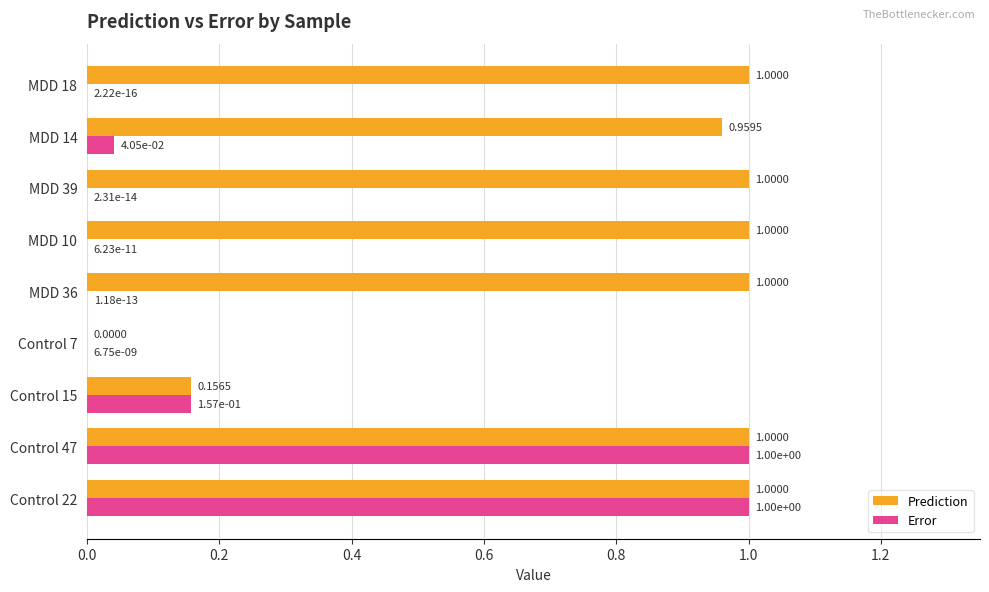

What is the total value across all series at MDD 14?

1.0